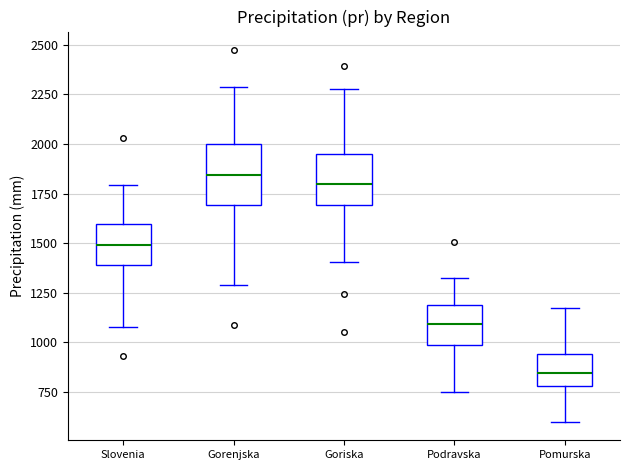

Where is the lower edge of the box for Podravska on the y-axis? The values are not printed on the chart, so give them approximately, as read against the axis.

1000